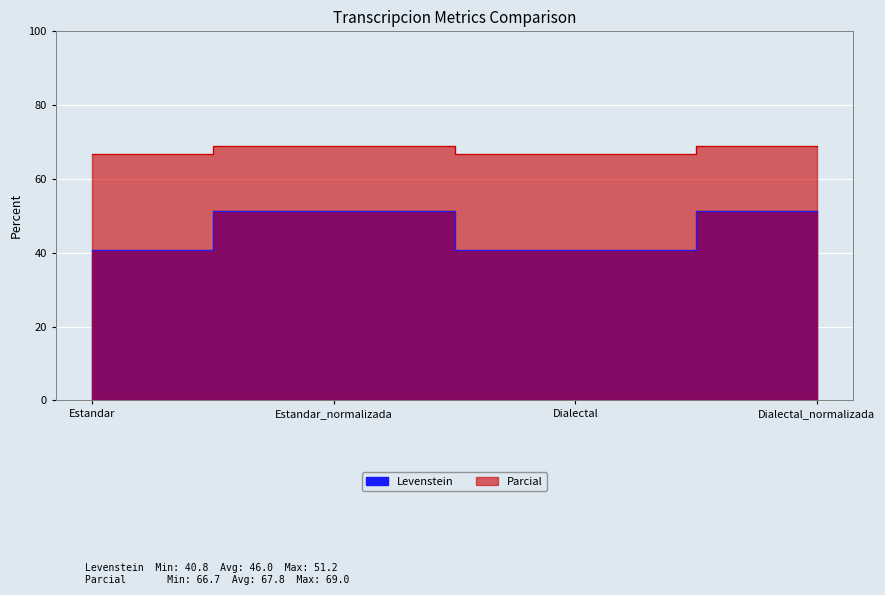

Between Dialectal and Dialectal_normalizada, which series saw the biggest shift?

Levenstein